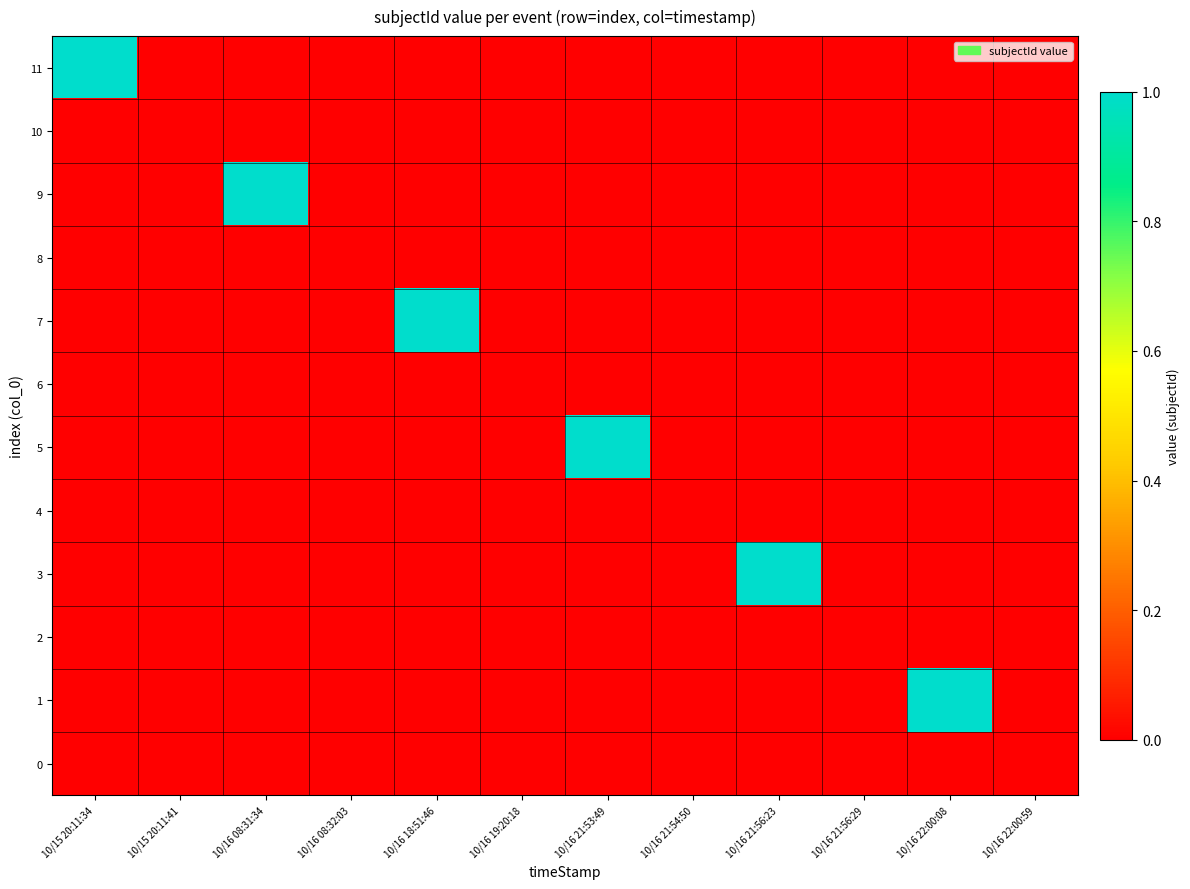

Reading left to right, what are all the values shown in this chart?

11: 10/15 20:11:34=1	10/15 20:11:41=0	10/16 08:31:34=0	10/16 08:32:03=0	10/16 18:51:46=0	10/16 19:20:18=0	10/16 21:53:49=0	10/16 21:54:50=0	10/16 21:56:23=0	10/16 21:56:29=0	10/16 22:00:08=0	10/16 22:00:59=0
10: 10/15 20:11:34=0	10/15 20:11:41=0	10/16 08:31:34=0	10/16 08:32:03=0	10/16 18:51:46=0	10/16 19:20:18=0	10/16 21:53:49=0	10/16 21:54:50=0	10/16 21:56:23=0	10/16 21:56:29=0	10/16 22:00:08=0	10/16 22:00:59=0
9: 10/15 20:11:34=0	10/15 20:11:41=0	10/16 08:31:34=1	10/16 08:32:03=0	10/16 18:51:46=0	10/16 19:20:18=0	10/16 21:53:49=0	10/16 21:54:50=0	10/16 21:56:23=0	10/16 21:56:29=0	10/16 22:00:08=0	10/16 22:00:59=0
8: 10/15 20:11:34=0	10/15 20:11:41=0	10/16 08:31:34=0	10/16 08:32:03=0	10/16 18:51:46=0	10/16 19:20:18=0	10/16 21:53:49=0	10/16 21:54:50=0	10/16 21:56:23=0	10/16 21:56:29=0	10/16 22:00:08=0	10/16 22:00:59=0
7: 10/15 20:11:34=0	10/15 20:11:41=0	10/16 08:31:34=0	10/16 08:32:03=0	10/16 18:51:46=1	10/16 19:20:18=0	10/16 21:53:49=0	10/16 21:54:50=0	10/16 21:56:23=0	10/16 21:56:29=0	10/16 22:00:08=0	10/16 22:00:59=0
6: 10/15 20:11:34=0	10/15 20:11:41=0	10/16 08:31:34=0	10/16 08:32:03=0	10/16 18:51:46=0	10/16 19:20:18=0	10/16 21:53:49=0	10/16 21:54:50=0	10/16 21:56:23=0	10/16 21:56:29=0	10/16 22:00:08=0	10/16 22:00:59=0
5: 10/15 20:11:34=0	10/15 20:11:41=0	10/16 08:31:34=0	10/16 08:32:03=0	10/16 18:51:46=0	10/16 19:20:18=0	10/16 21:53:49=1	10/16 21:54:50=0	10/16 21:56:23=0	10/16 21:56:29=0	10/16 22:00:08=0	10/16 22:00:59=0
4: 10/15 20:11:34=0	10/15 20:11:41=0	10/16 08:31:34=0	10/16 08:32:03=0	10/16 18:51:46=0	10/16 19:20:18=0	10/16 21:53:49=0	10/16 21:54:50=0	10/16 21:56:23=0	10/16 21:56:29=0	10/16 22:00:08=0	10/16 22:00:59=0
3: 10/15 20:11:34=0	10/15 20:11:41=0	10/16 08:31:34=0	10/16 08:32:03=0	10/16 18:51:46=0	10/16 19:20:18=0	10/16 21:53:49=0	10/16 21:54:50=0	10/16 21:56:23=1	10/16 21:56:29=0	10/16 22:00:08=0	10/16 22:00:59=0
2: 10/15 20:11:34=0	10/15 20:11:41=0	10/16 08:31:34=0	10/16 08:32:03=0	10/16 18:51:46=0	10/16 19:20:18=0	10/16 21:53:49=0	10/16 21:54:50=0	10/16 21:56:23=0	10/16 21:56:29=0	10/16 22:00:08=0	10/16 22:00:59=0
1: 10/15 20:11:34=0	10/15 20:11:41=0	10/16 08:31:34=0	10/16 08:32:03=0	10/16 18:51:46=0	10/16 19:20:18=0	10/16 21:53:49=0	10/16 21:54:50=0	10/16 21:56:23=0	10/16 21:56:29=0	10/16 22:00:08=1	10/16 22:00:59=0
0: 10/15 20:11:34=0	10/15 20:11:41=0	10/16 08:31:34=0	10/16 08:32:03=0	10/16 18:51:46=0	10/16 19:20:18=0	10/16 21:53:49=0	10/16 21:54:50=0	10/16 21:56:23=0	10/16 21:56:29=0	10/16 22:00:08=0	10/16 22:00:59=0